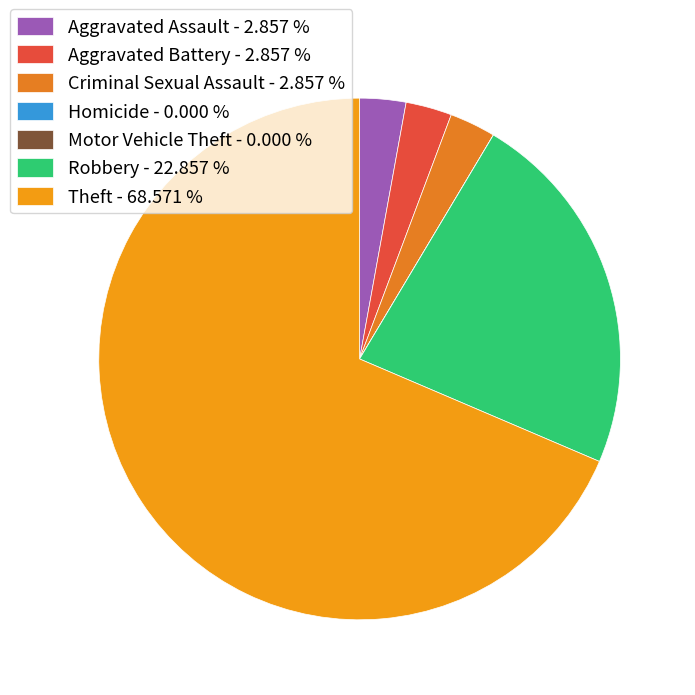

Which slice represents more than half of the pie?

Theft